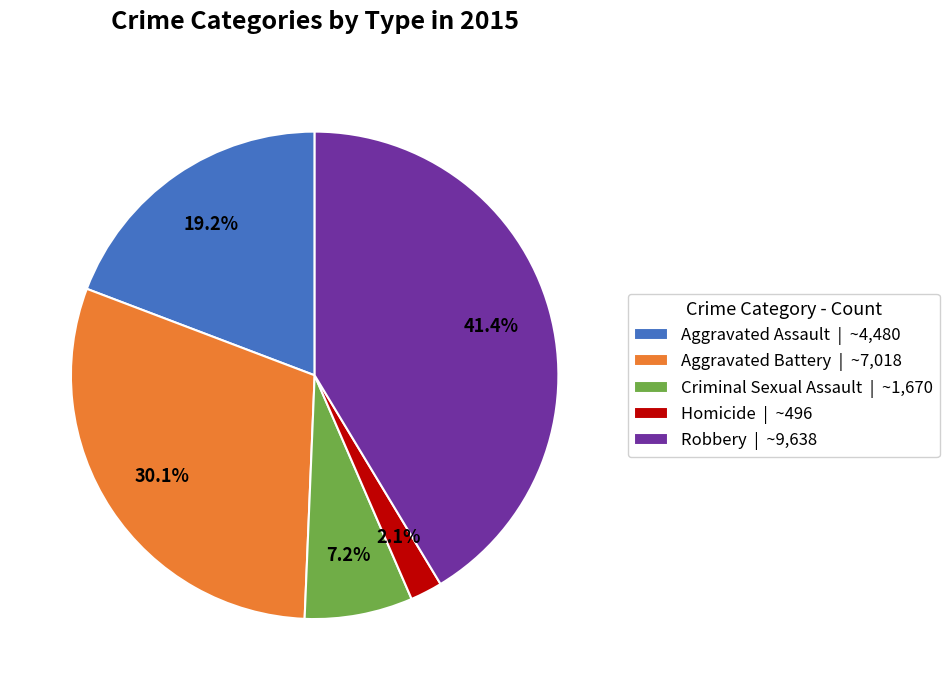

How many slices are in this pie chart?

5